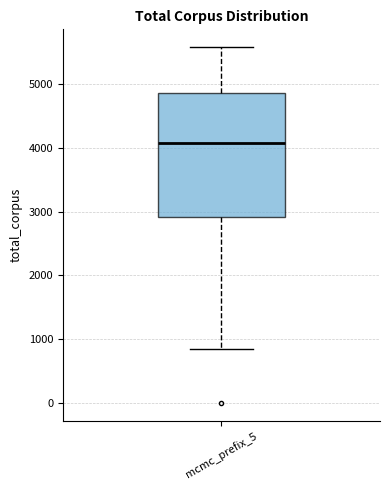

Read this box plot against the y-axis: the position of the median line, the range covered by the box, and the ends of both whiskers. The values are not printed on the chart, so give them approximately, as read against the axis.

median 4100, box 2900 to 4900, whiskers 900 to 5600